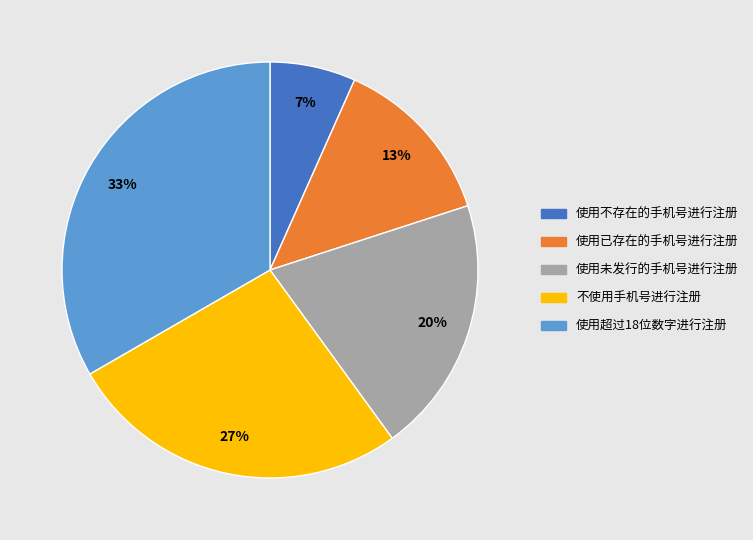

Count the number of slices in the pie.

5